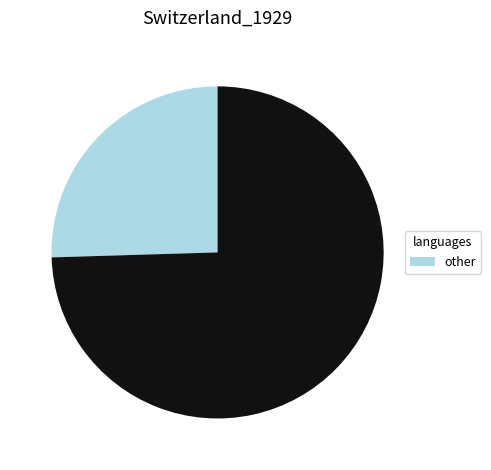

Is there a majority slice in this chart?

Yes